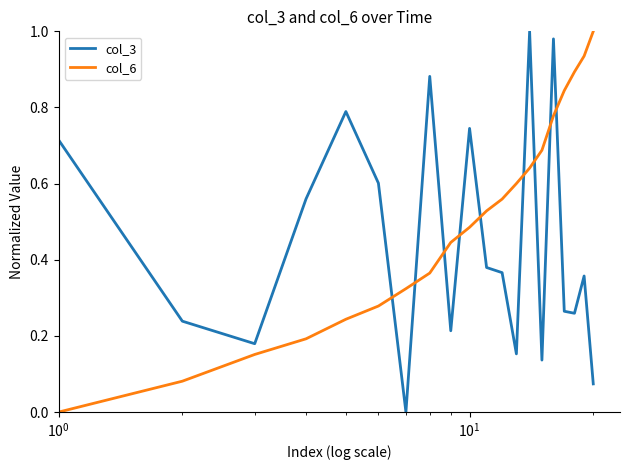

How many distinct data groups are displayed?

2